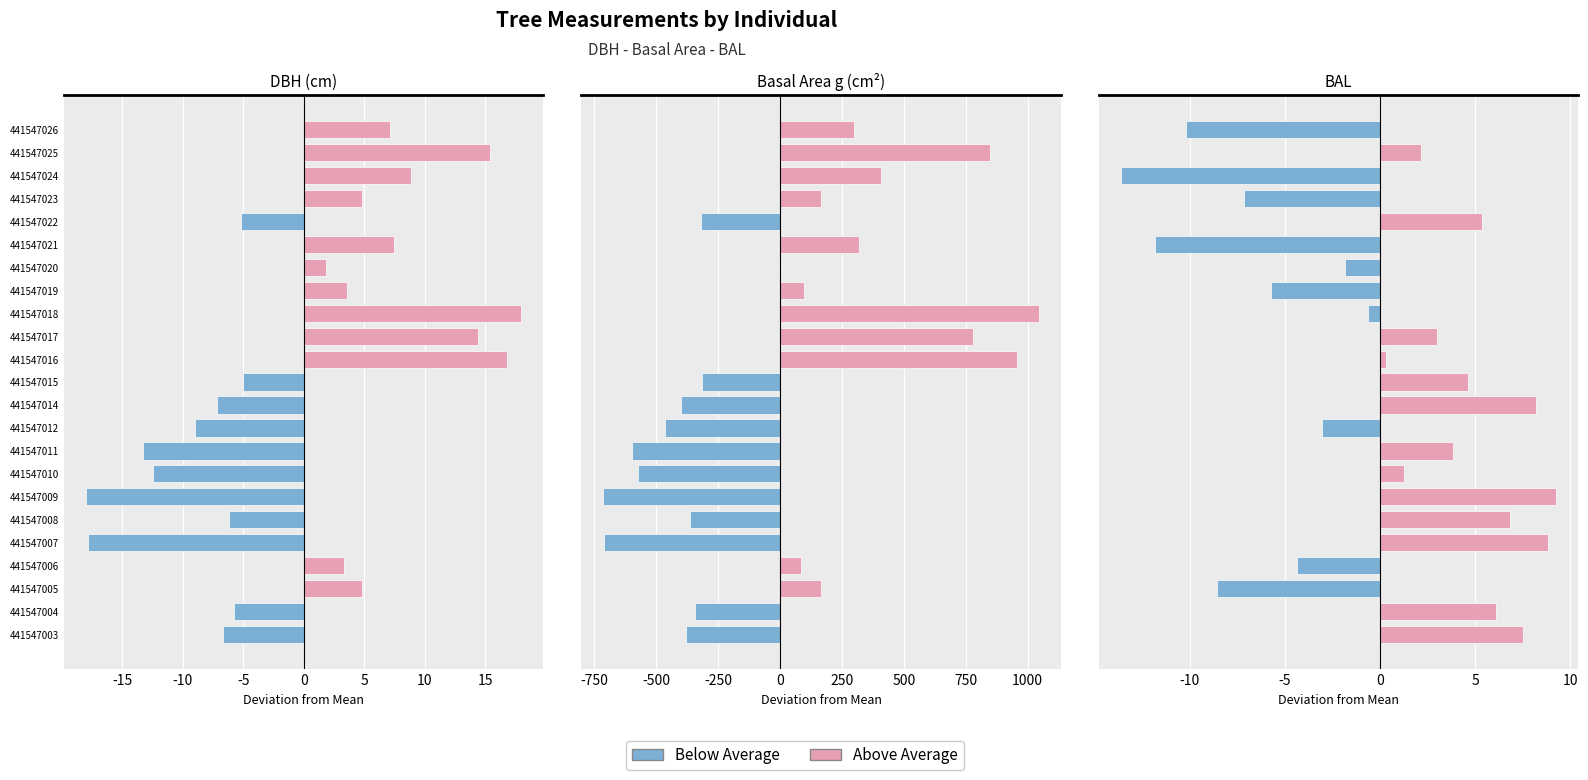

What is the difference between the maximum and minimum values in the g series?

1758.7